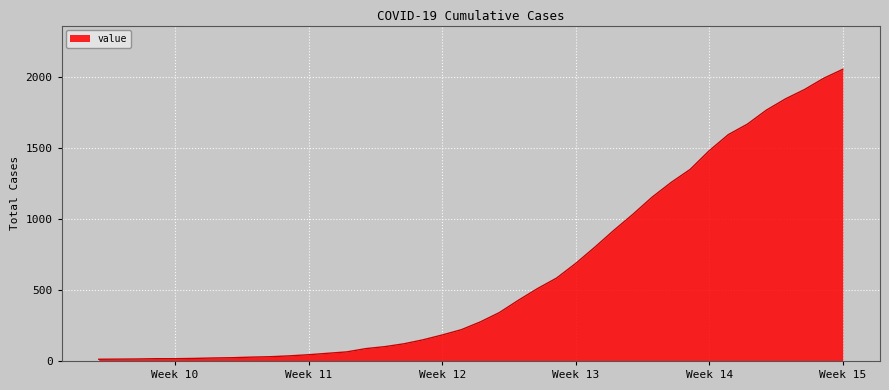

Does the chart display data point markers on the line(s)?

No